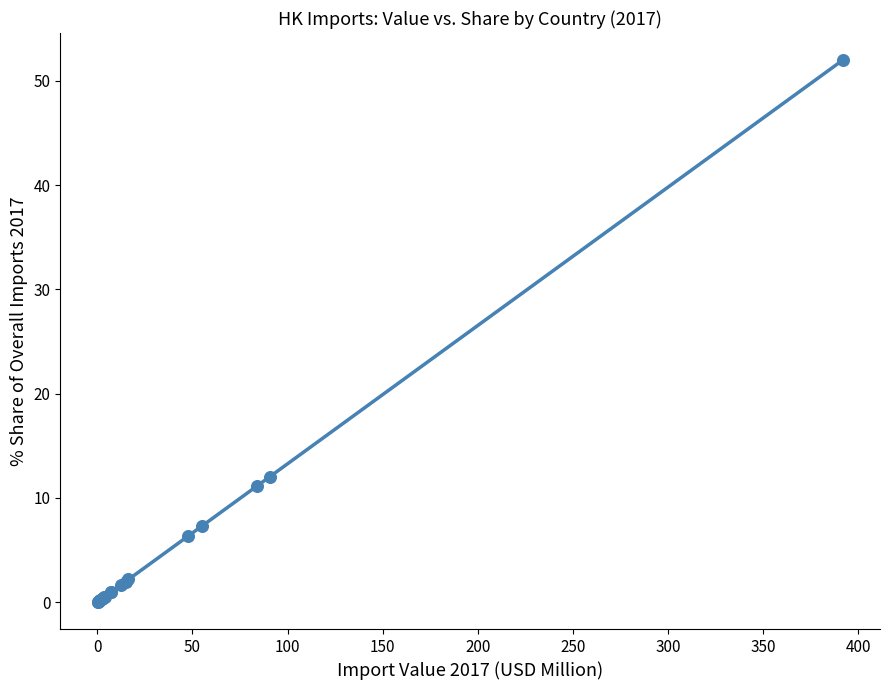

What Y value in the scatter plot is closest to 25?

12.0